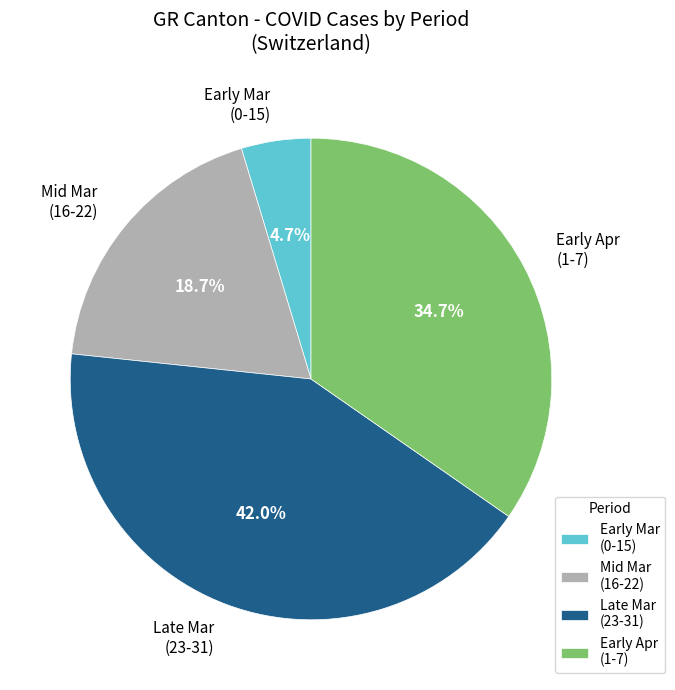

What percentage do Mid Mar (16-22) and Early Apr (1-7) together represent?

53.3%